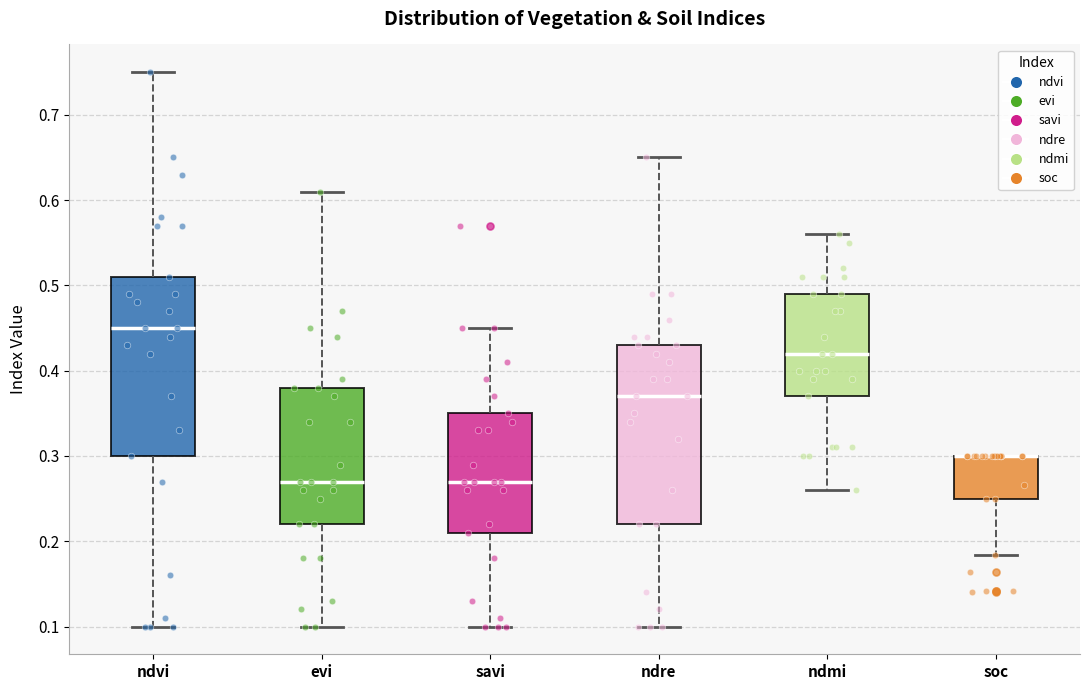

Reading left to right, read every box against the y-axis: the position of its median line, the range the box covers, and the ends of its whiskers. The values are not printed on the chart, so give them approximately, as read against the axis.

ndvi: median 0.45, box 0.30 to 0.51, whiskers 0.10 to 0.75
evi: median 0.27, box 0.22 to 0.38, whiskers 0.10 to 0.61
savi: median 0.27, box 0.21 to 0.35, whiskers 0.10 to 0.45
ndre: median 0.37, box 0.22 to 0.43, whiskers 0.10 to 0.65
ndmi: median 0.42, box 0.37 to 0.49, whiskers 0.26 to 0.56
soc: median 0.30 (drawn on the box's upper edge), box 0.25 to 0.30, whiskers 0.18 to 0.30